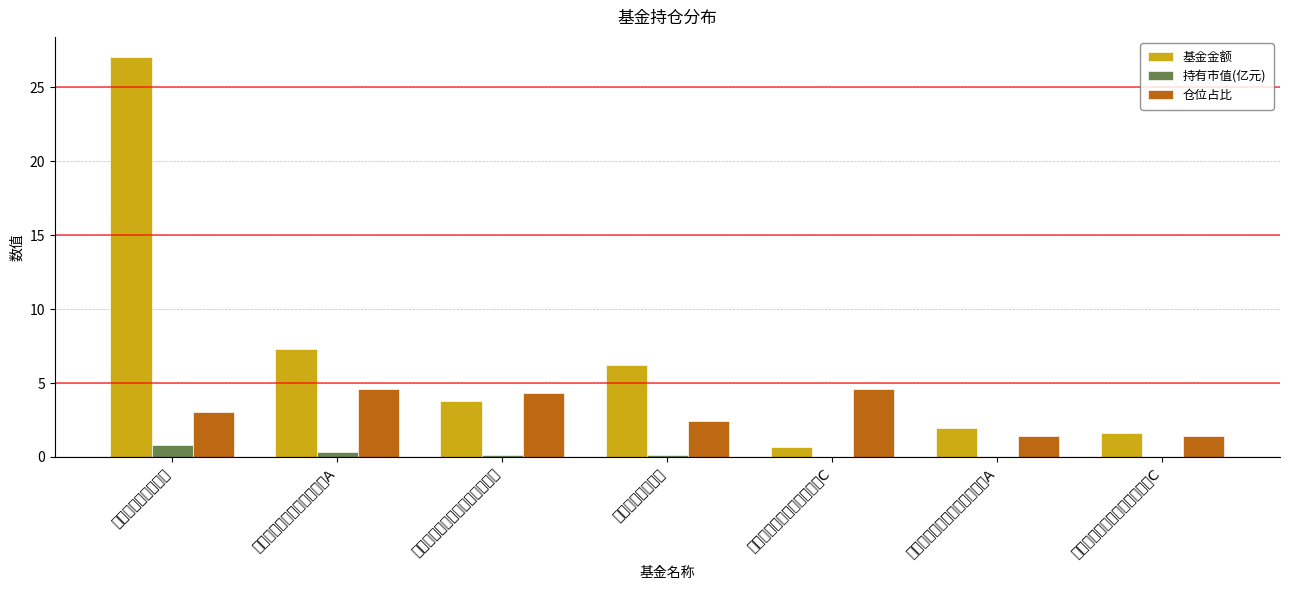

List the series in order of their peak value, lowest first.

持有市值(亿元), 仓位占比, 基金金额